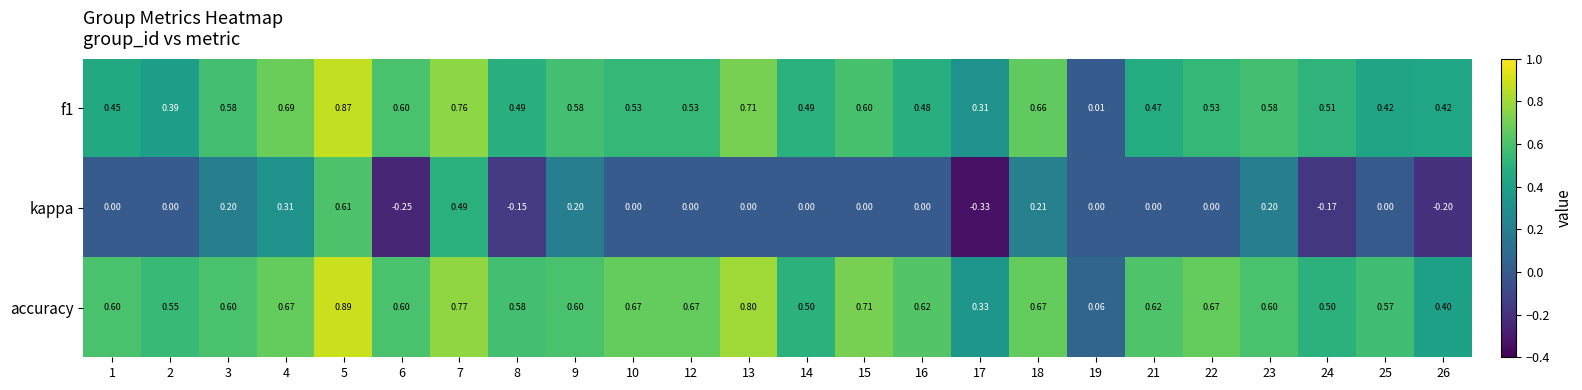

Which series changed the most between 6 and 14?

kappa